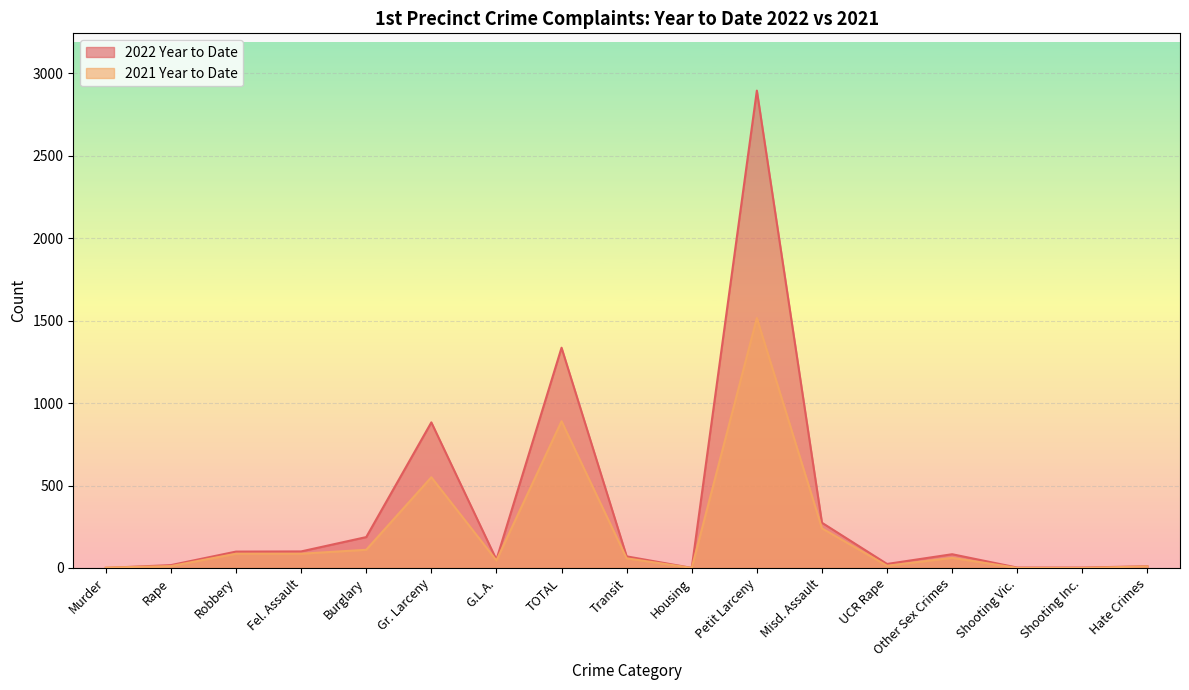

How many times do 2021 Year to Date and 2022 Year to Date cross each other?

1